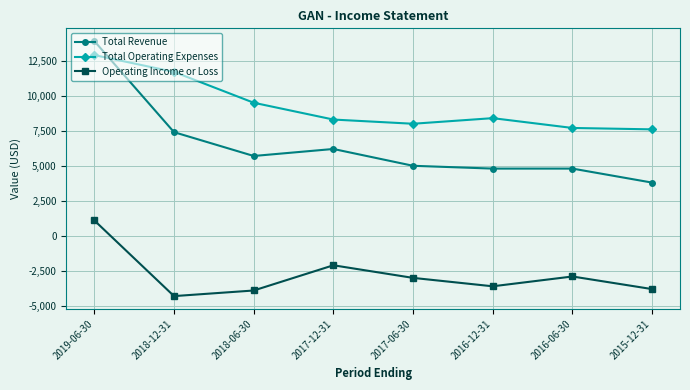

Rank the series by their average value, from lowest to highest.

Operating Income or Loss, Total Revenue, Total Operating Expenses